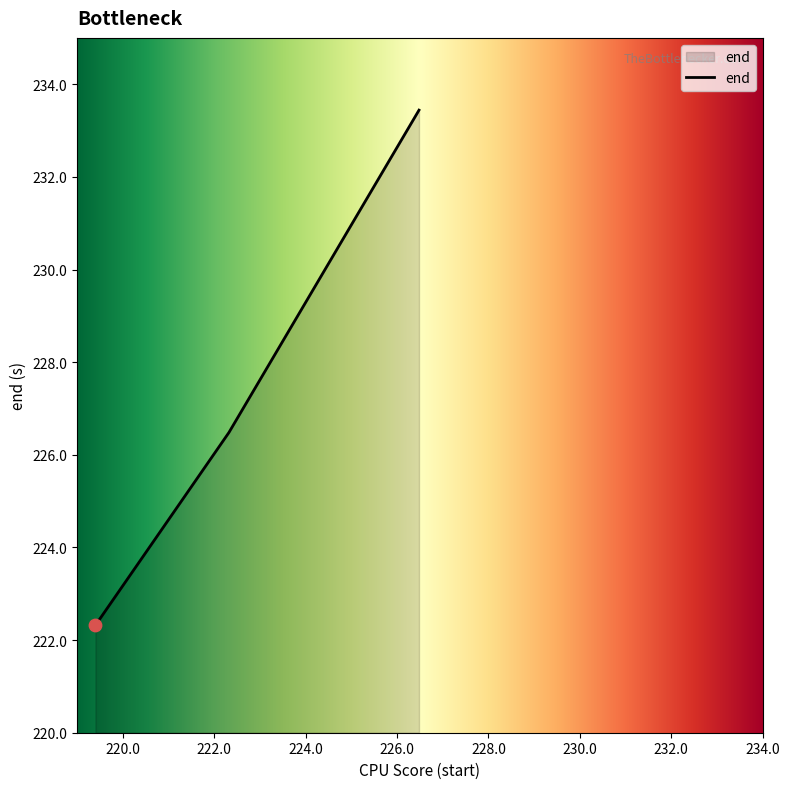

What is the difference between the maximum and minimum values?

11.1